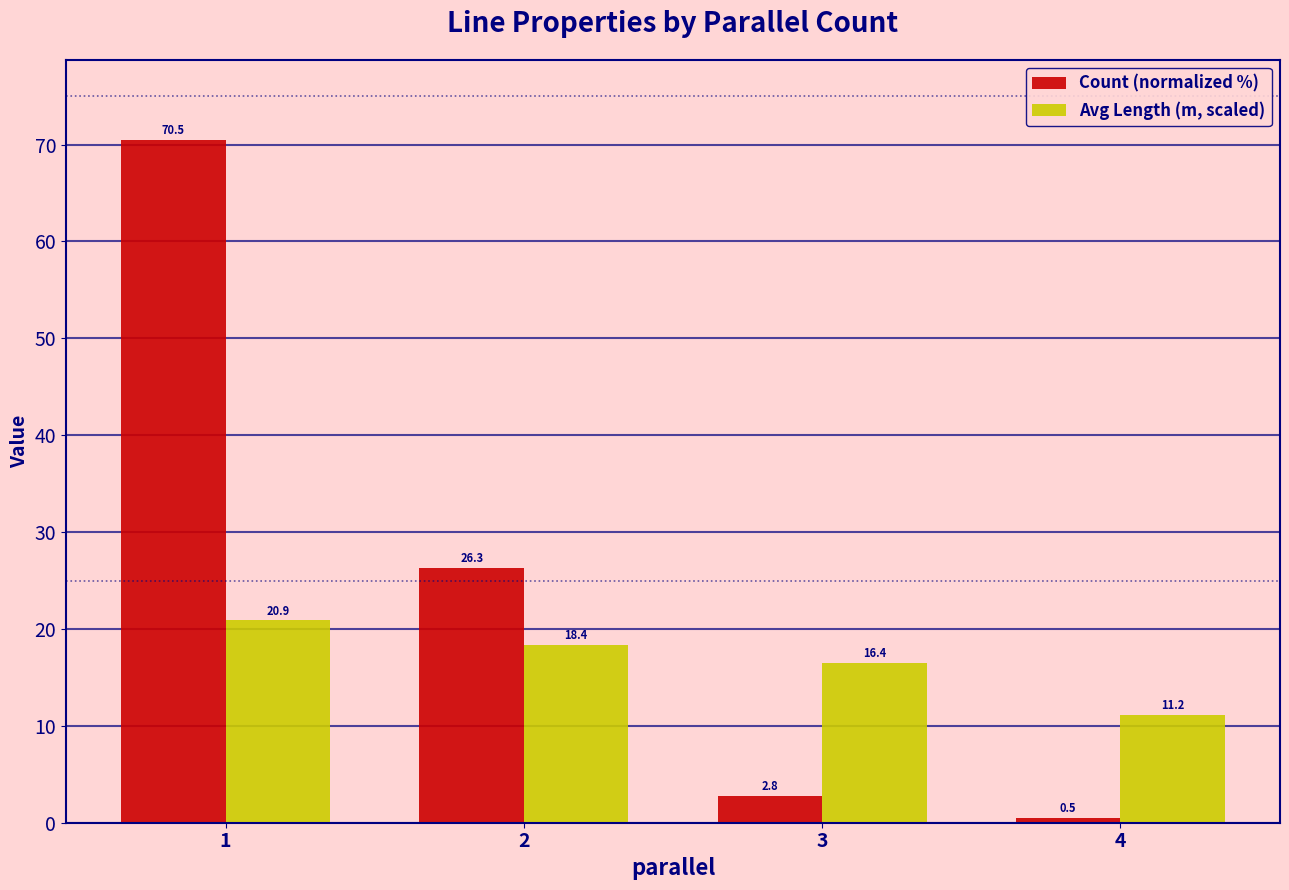

What is the spread (max minus min) of values at 3?

13.7